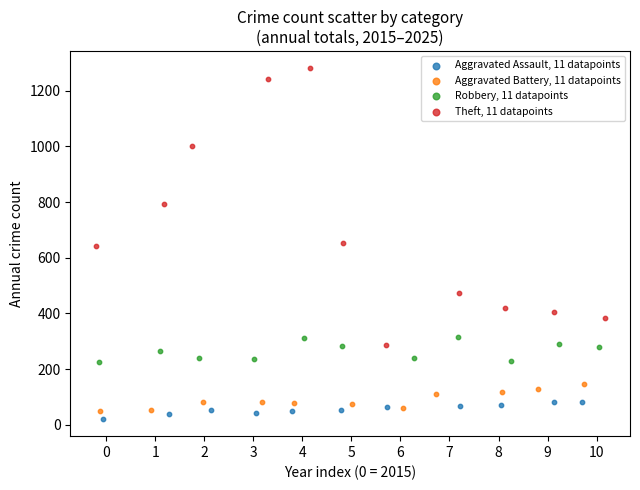

Which series has the largest Y range (max minus min)?

Theft, 11 datapoints